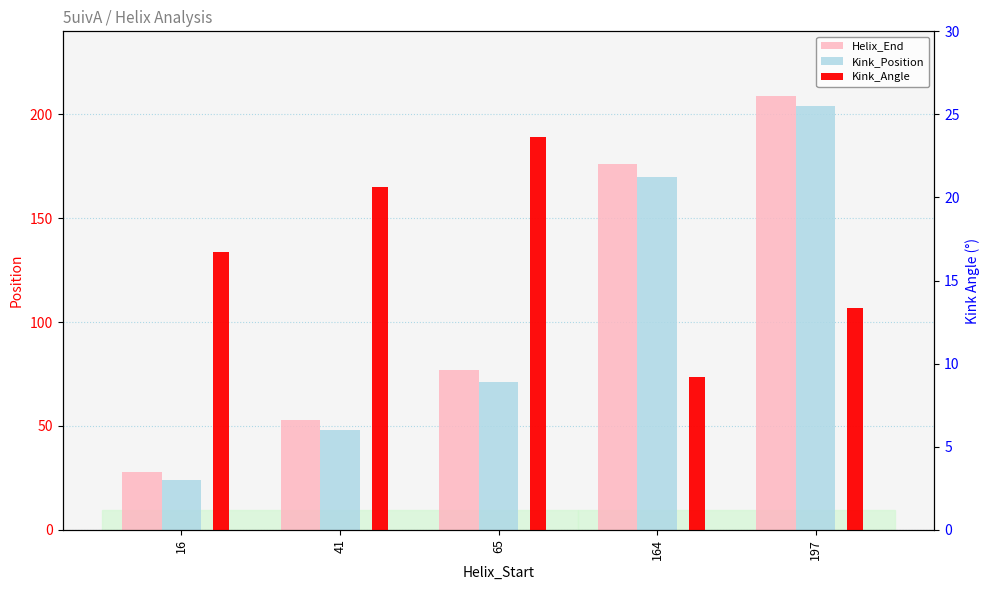

Which series has the largest total across all categories?

Helix_End